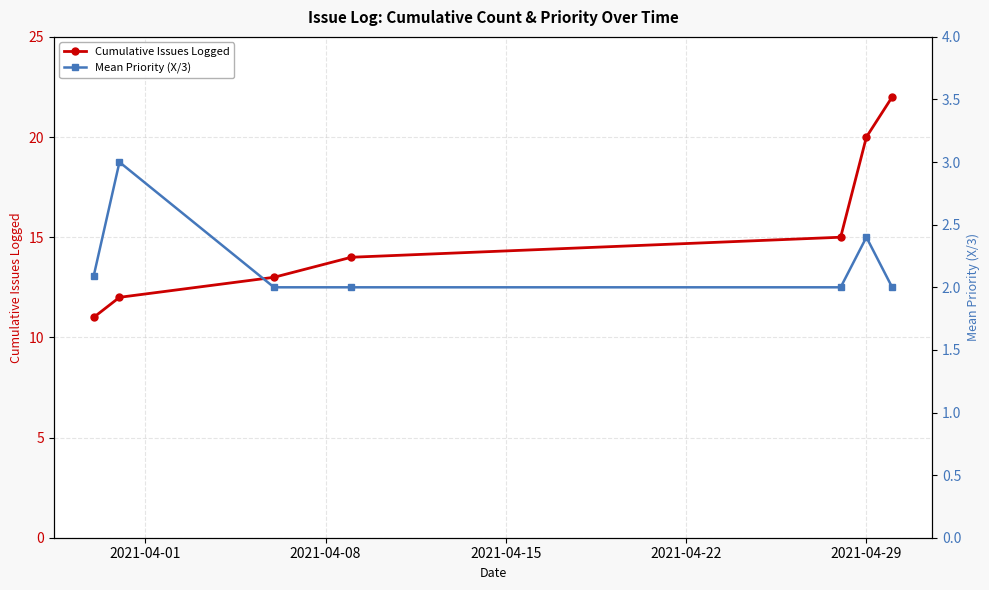

What is the average value of the Cumulative Issues Logged series?

15.3